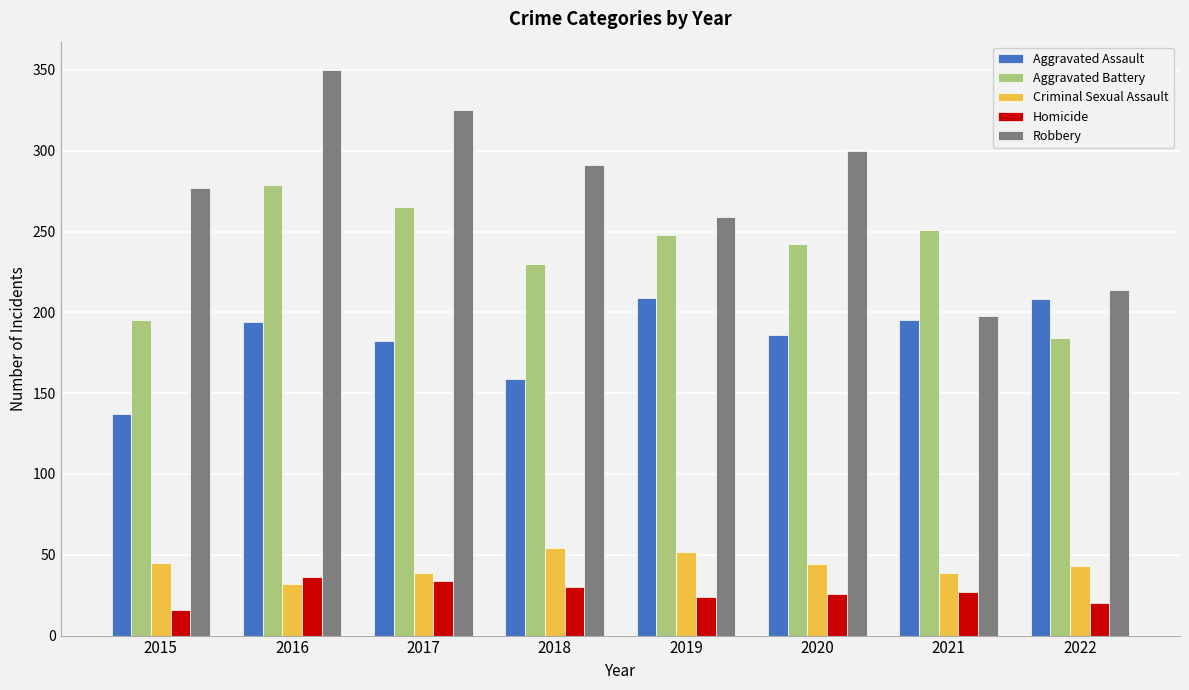

What is the difference between the maximum and minimum values in the Aggravated Assault series?

72